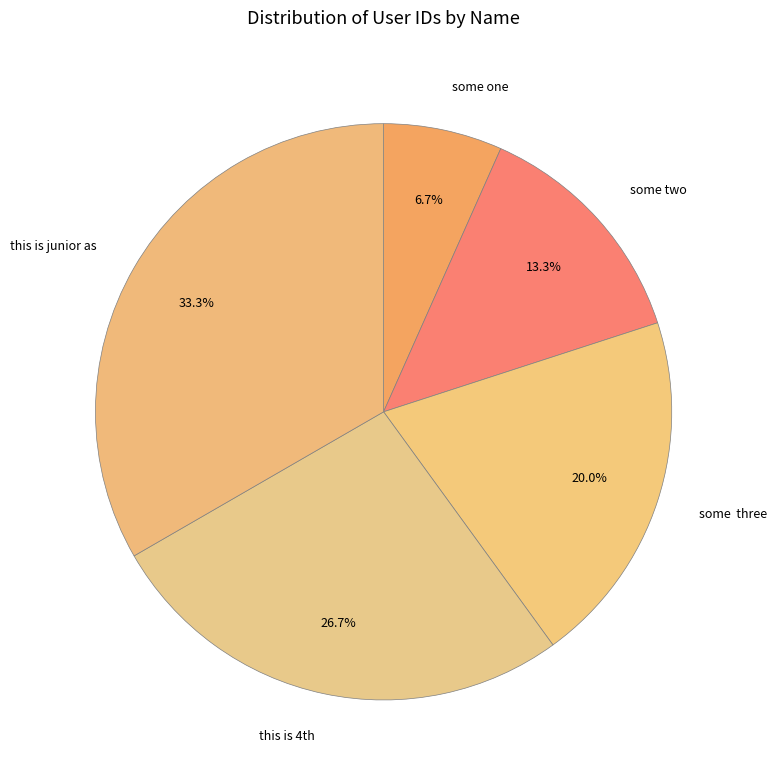

Rank the categories by value from highest to lowest.

this is junior as, this is 4th, some three, some two, some one